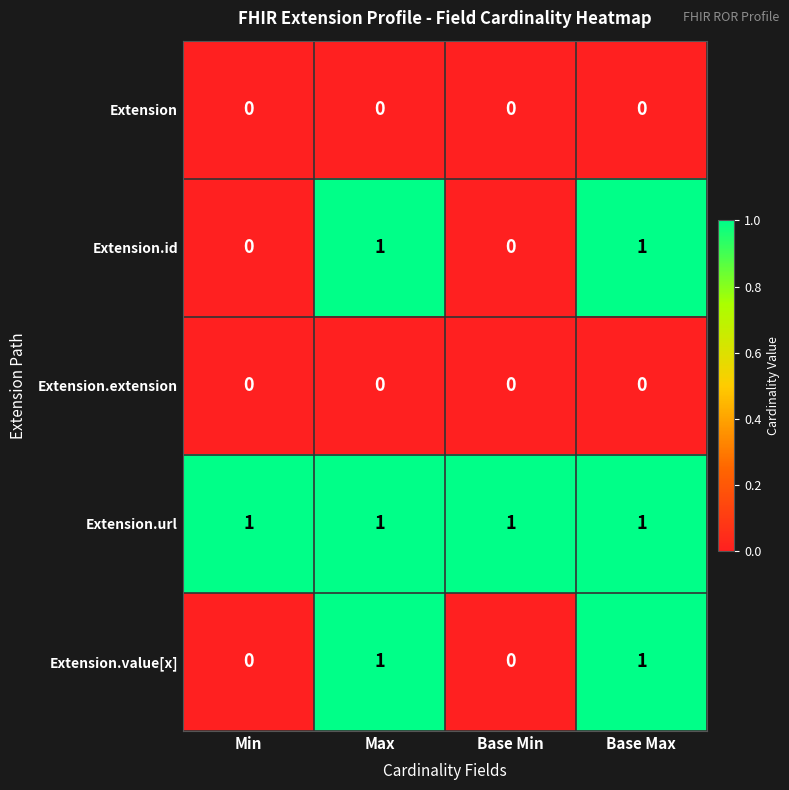

How many categories are shown in the chart?

4